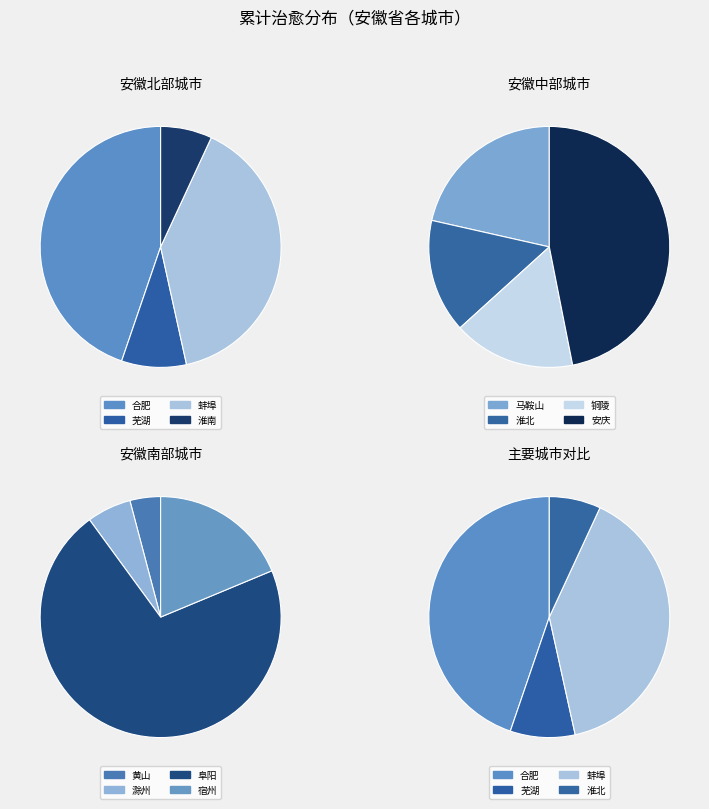

Is 淮北 the majority of the pie?

No